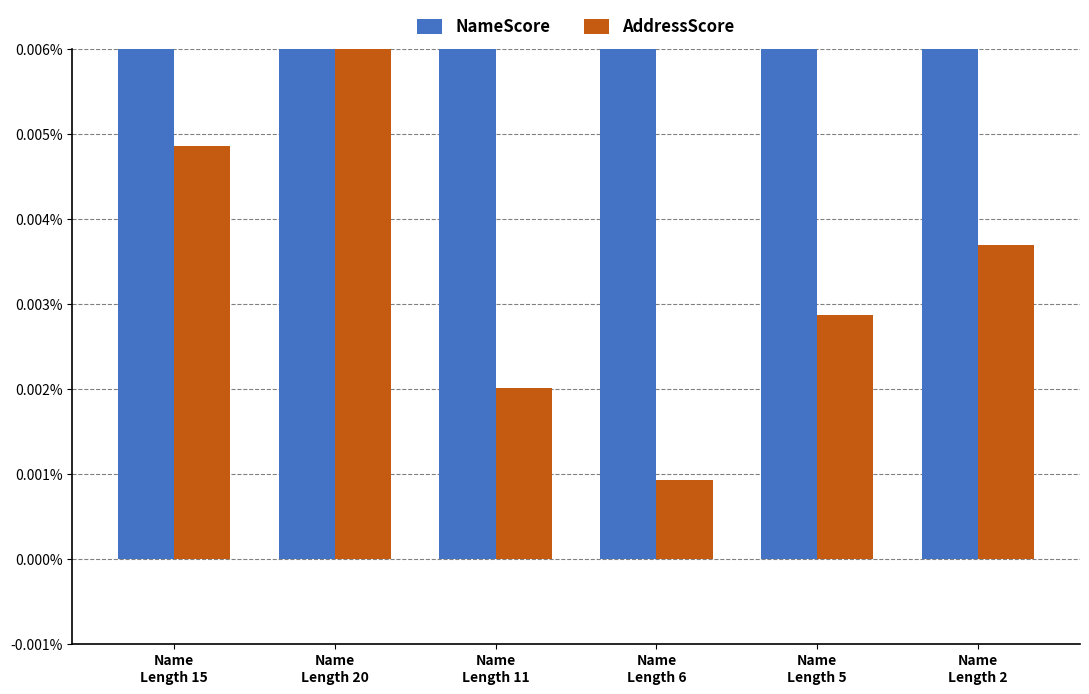

At which category is the sum across all series the highest?

Name
Length 2